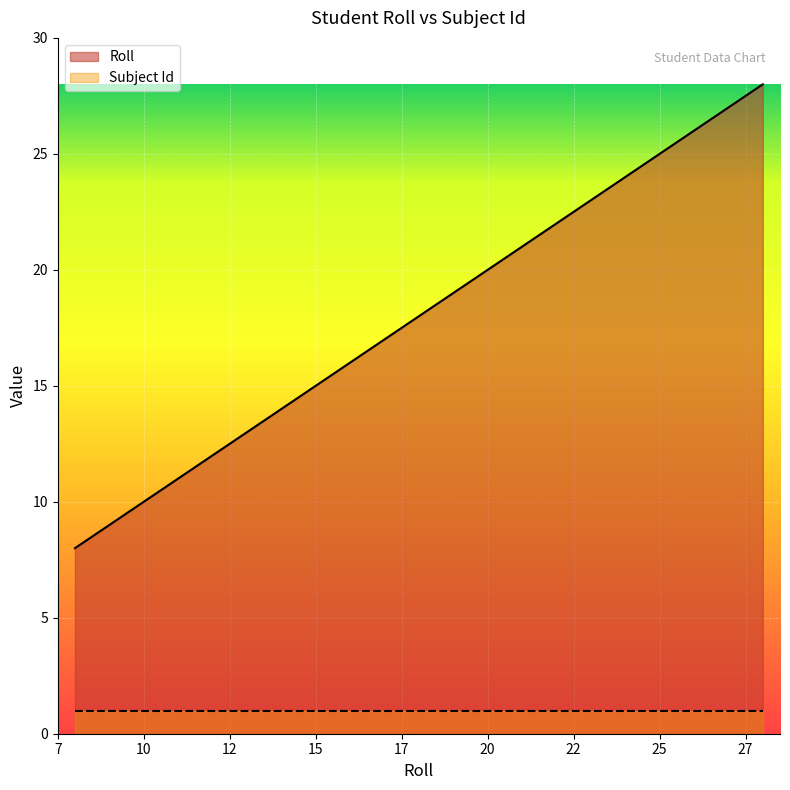

Rank the series by their average value, from highest to lowest.

Roll, Subject Id